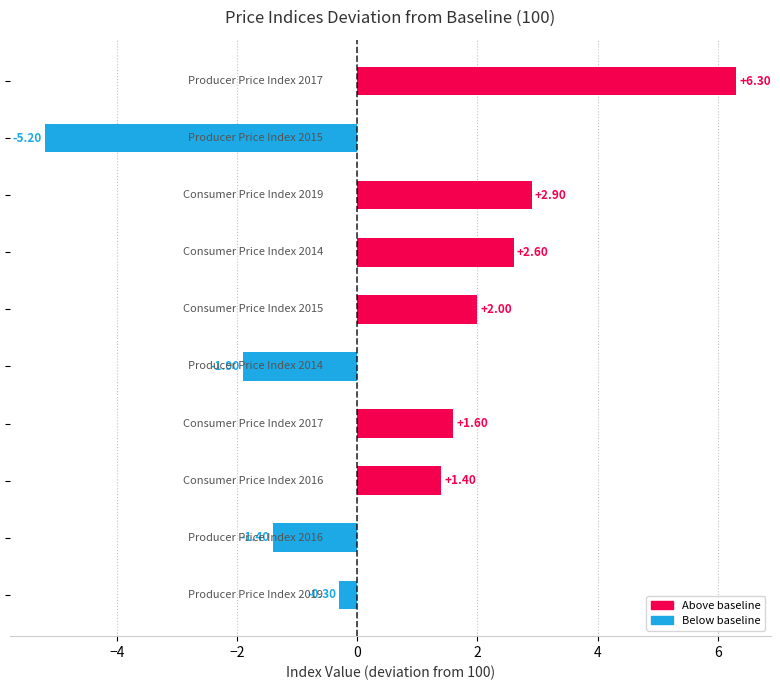

What is the sum of all values?

8.0